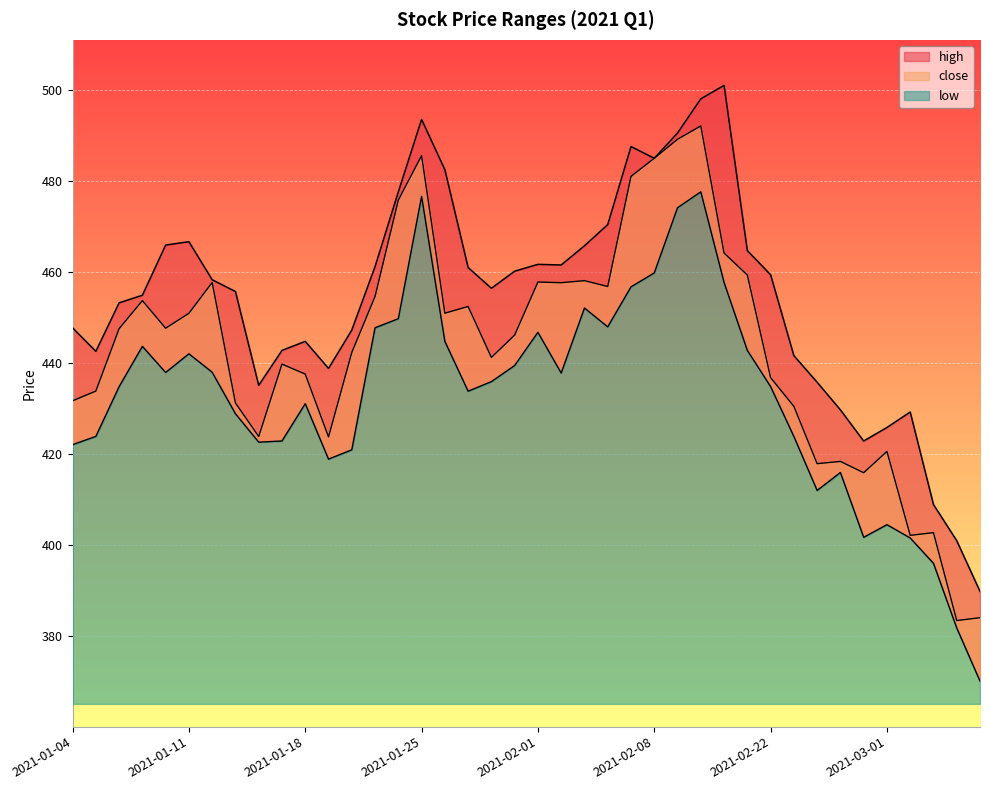

In high, how many points are higher than both neighbors (excluding endpoints)?

7